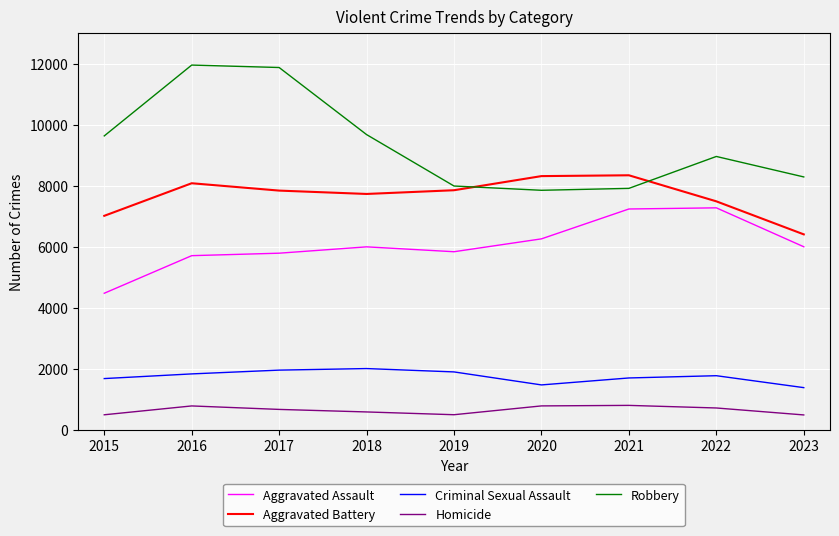

What is the approximate value of Aggravated Assault at 2021, to the nearest 100?

7200